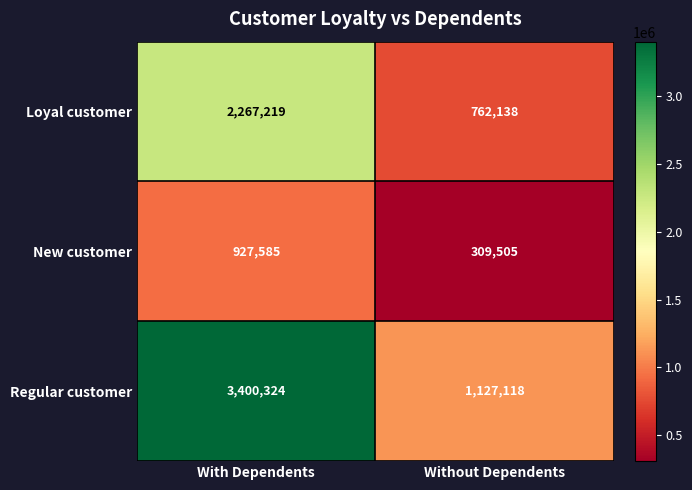

Where is Loyal customer nearest to the value 1514678?

Without Dependents